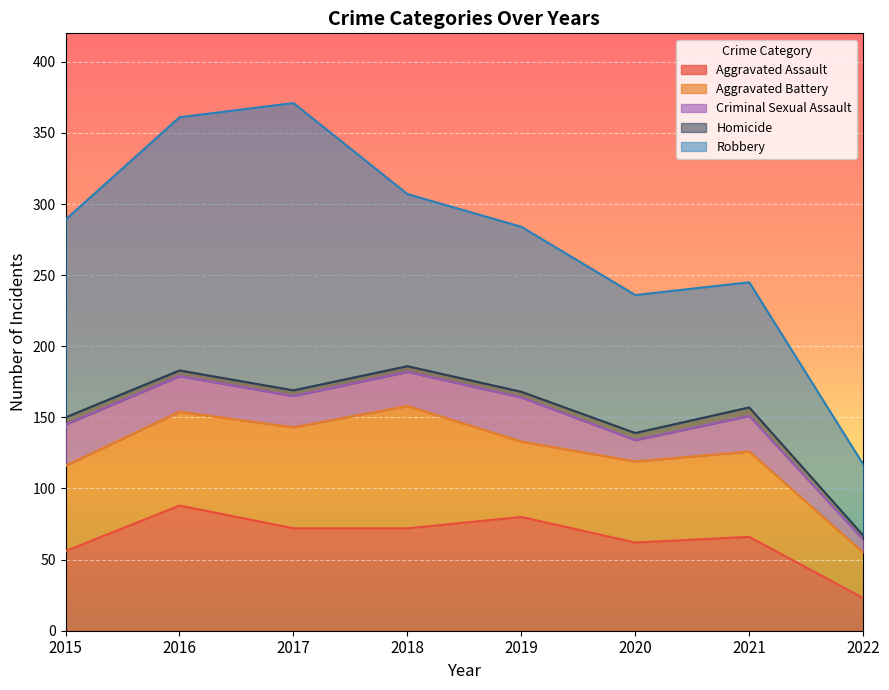

What is the value of the Homicide point at the 1st from the left?

5